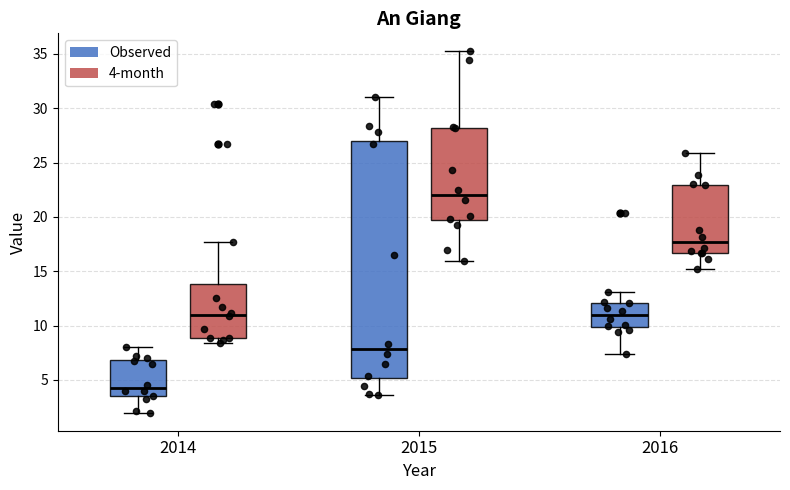

Reading left to right, transcribe this box plot: for each box, give where its median line is, the range the box spans, and where its two whiskers end, as read against the y-axis. The values are not printed on the chart, so give them approximately, as read against the axis.

2014 (Observed): median 4.5, box 3.5 to 7.0, whiskers 2.0 to 8.0
2014 (4-month): median 11.0, box 9.0 to 14.0, whiskers 8.5 to 17.5
2015 (Observed): median 8.0, box 5.0 to 27.0, whiskers 3.5 to 31.0
2015 (4-month): median 22.0, box 19.5 to 28.0, whiskers 16.0 to 35.0
2016 (Observed): median 11.0, box 10.0 to 12.0, whiskers 7.5 to 13.0
2016 (4-month): median 17.5, box 16.5 to 23.0, whiskers 15.0 to 26.0